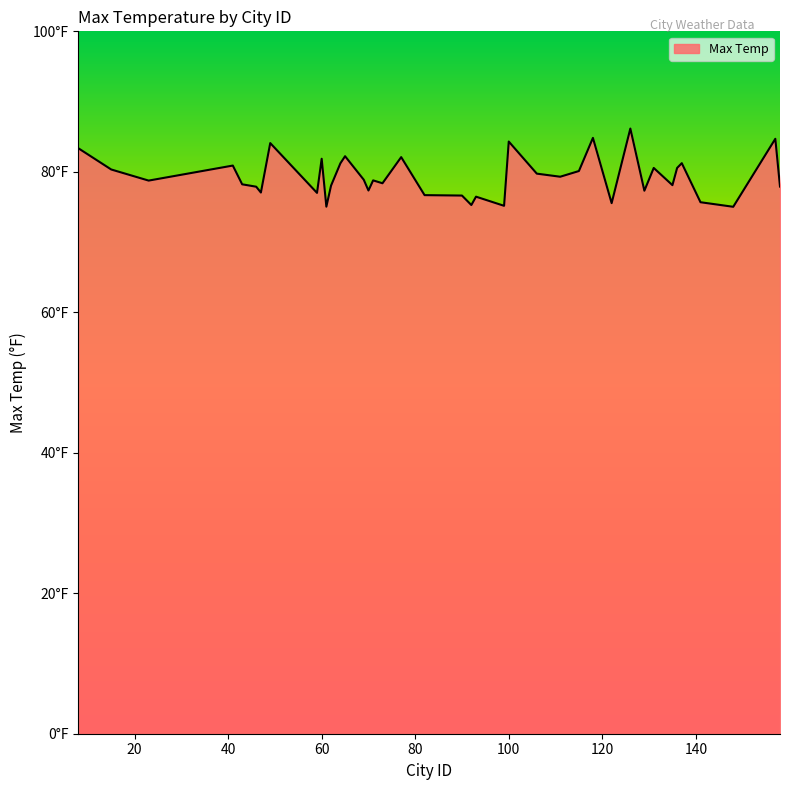

What is the value of the 14th point from the left?

82.2